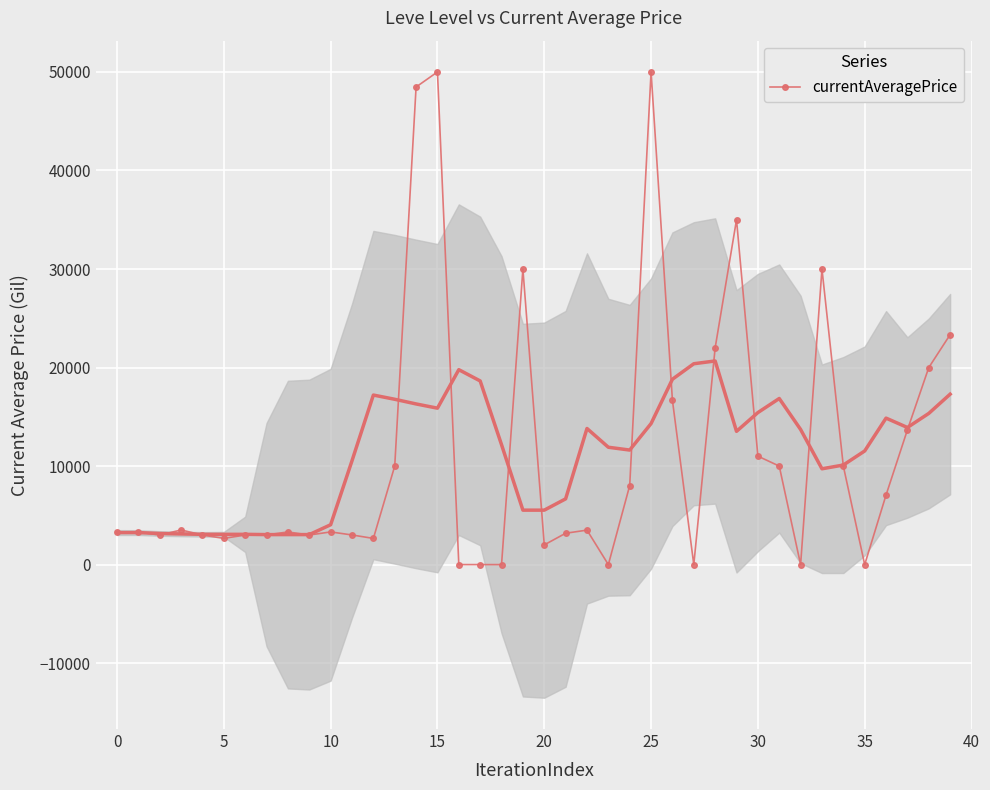

What is the difference between the second highest and minimum values?

50000.0